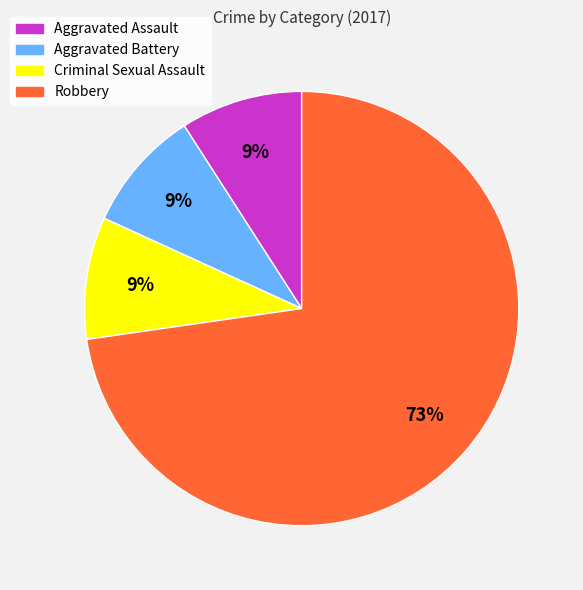

What is the majority slice?

Robbery